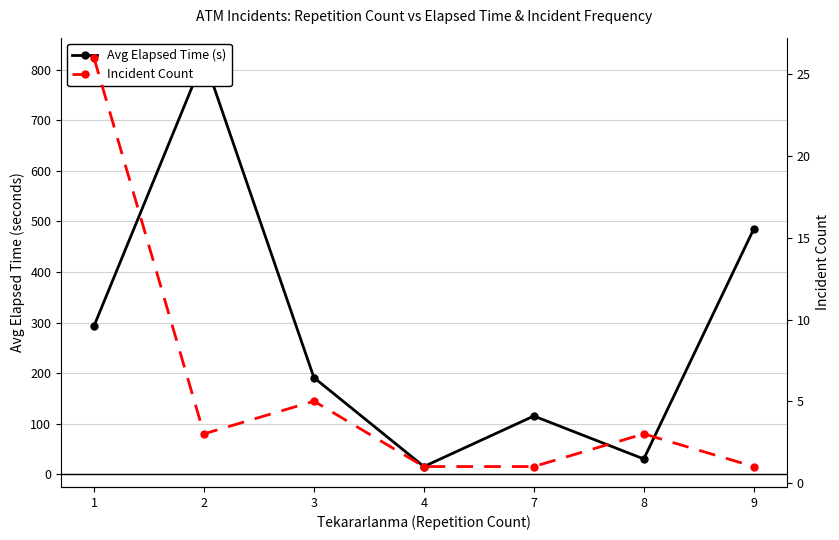

At which label is Avg Elapsed Time (s) closest to 419?

9